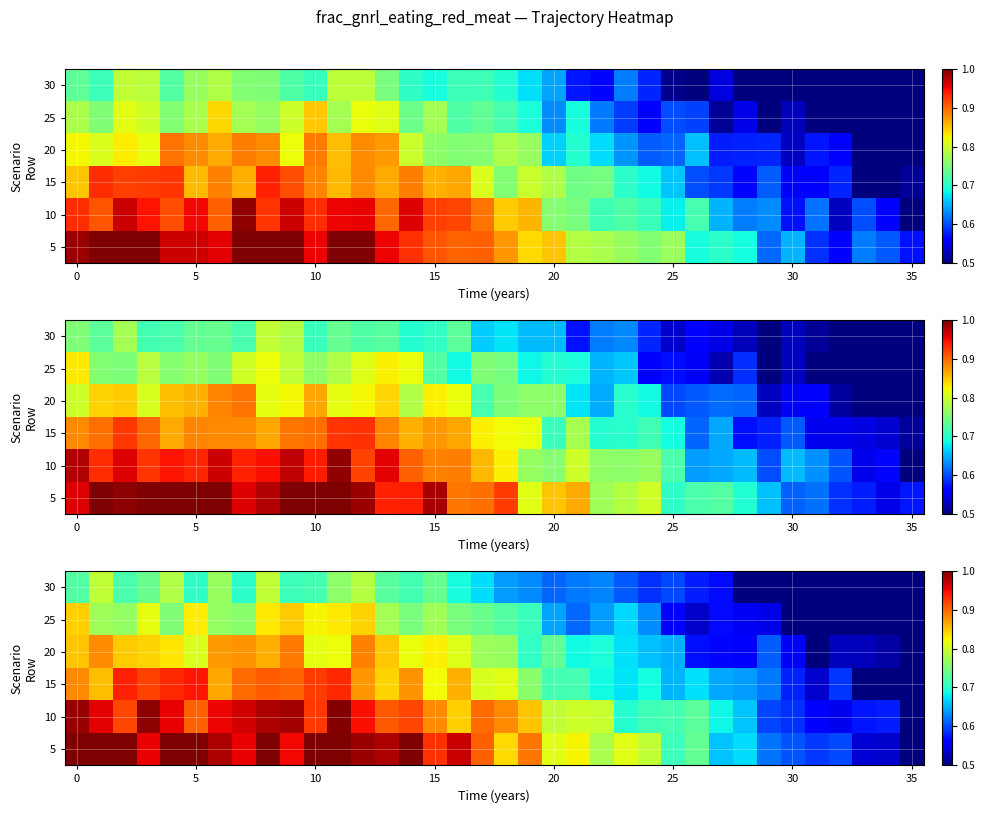

What is the spread (max minus min) of values at 14?

0.3